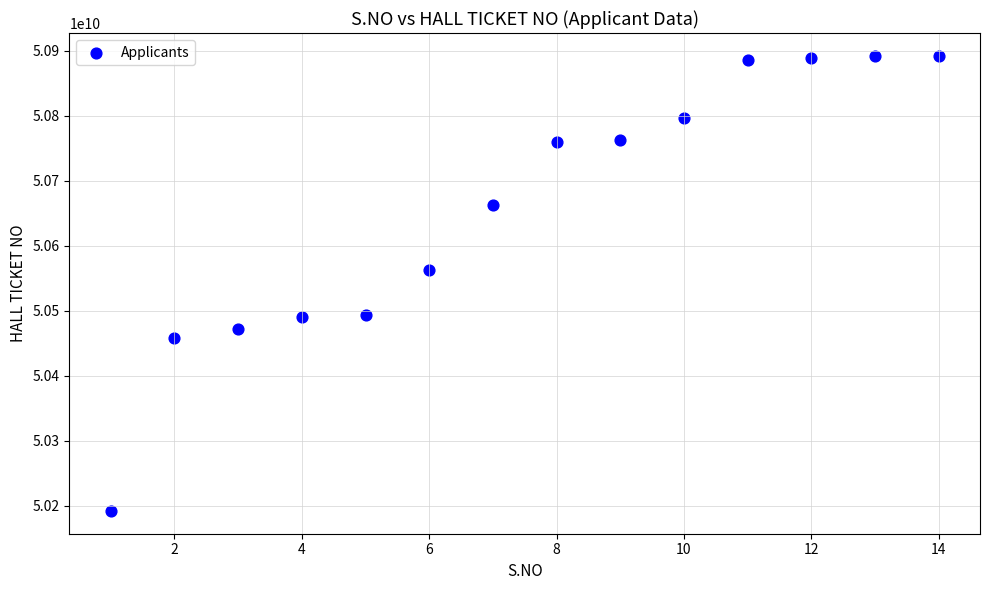

What Y value in the scatter plot is closest to 50542010156?

50563050069